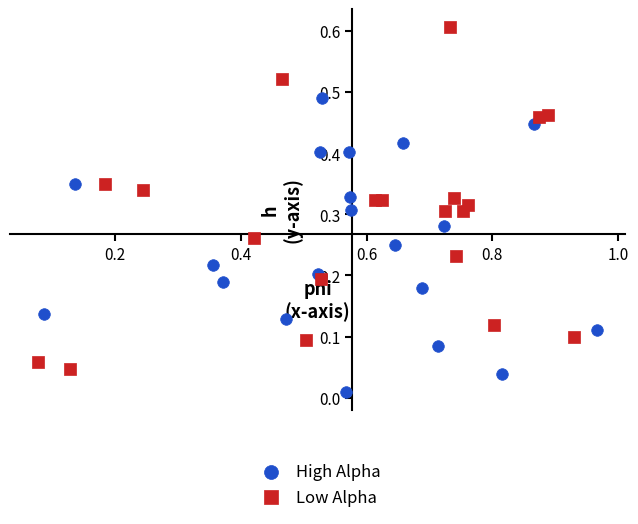

Which series has the widest spread of Y values?

Low Alpha